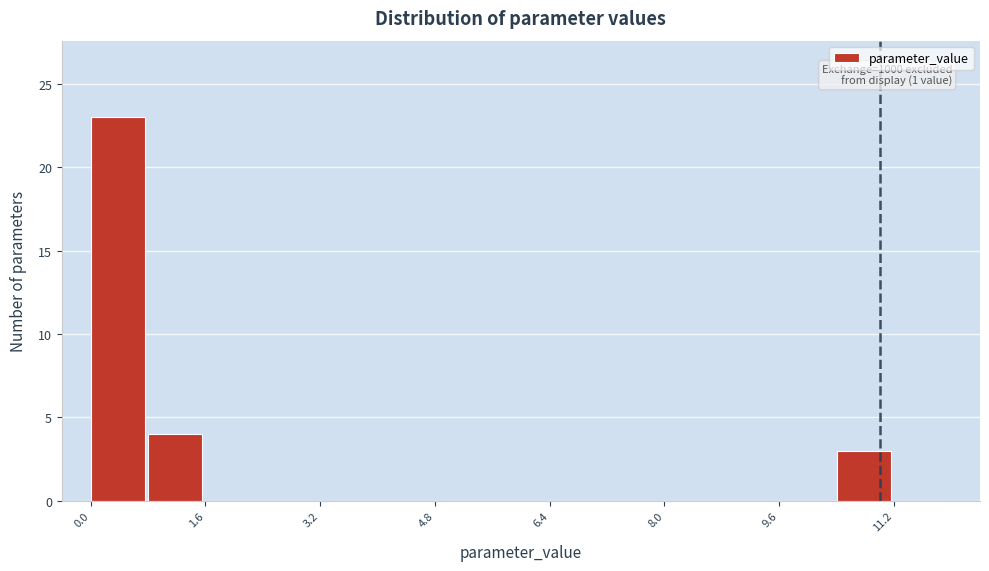

Which range on the x-axis has the tallest bar?

0.0 to 0.8